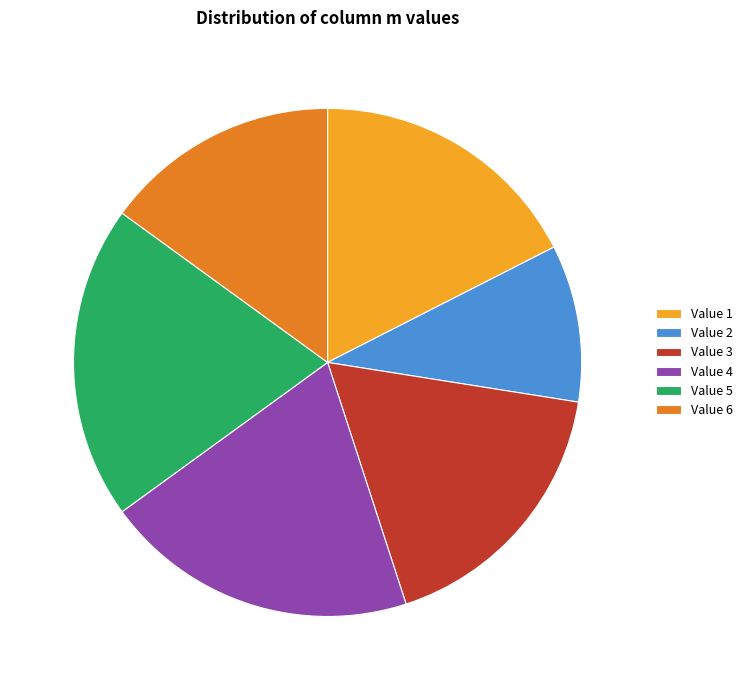

Do Value 1 and Value 2 together represent more than half of the pie?

No